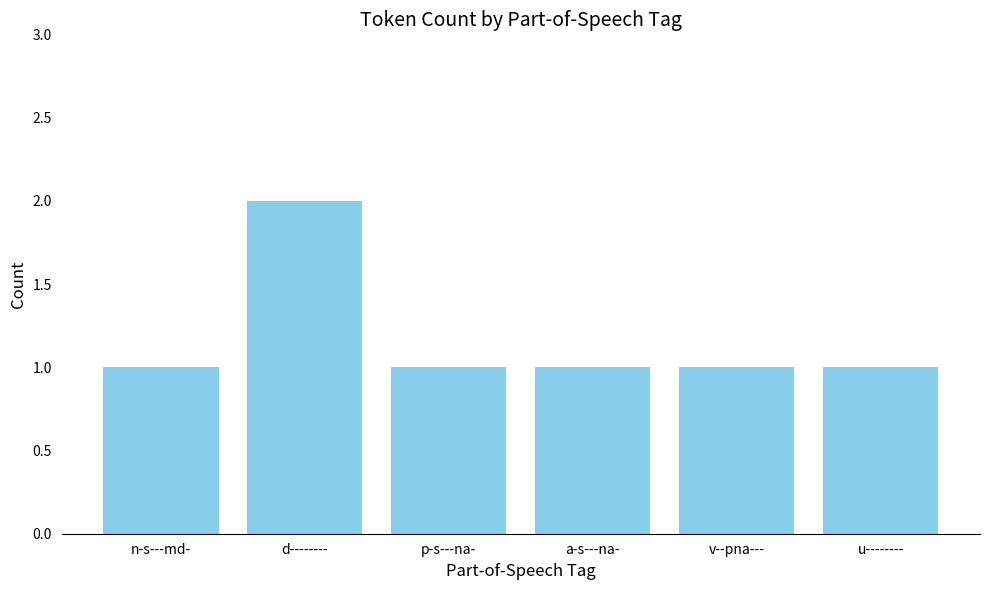

The value at a-s---na- is 1. True or false?

True